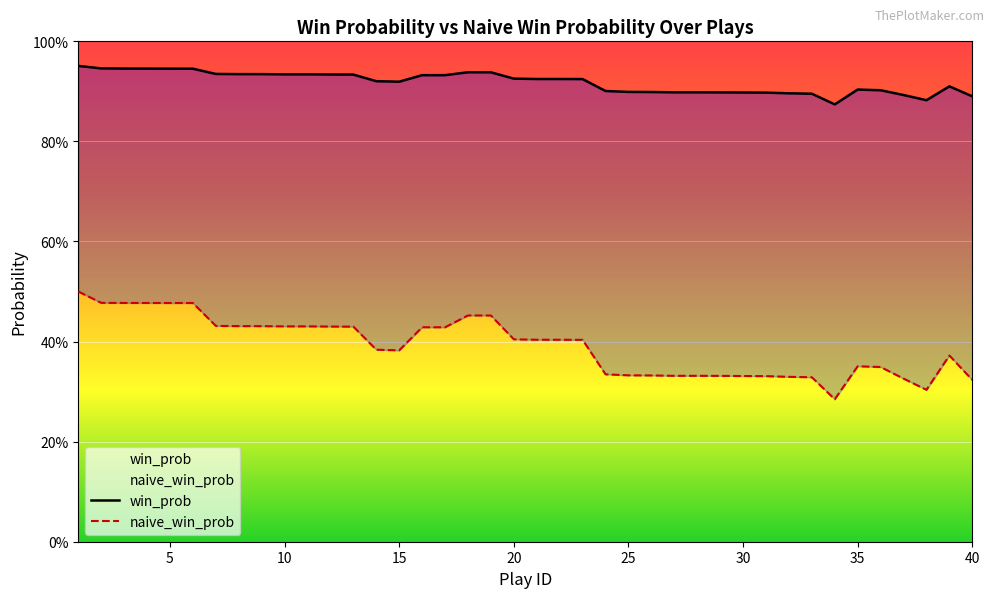

How many series are shown in this chart?

2